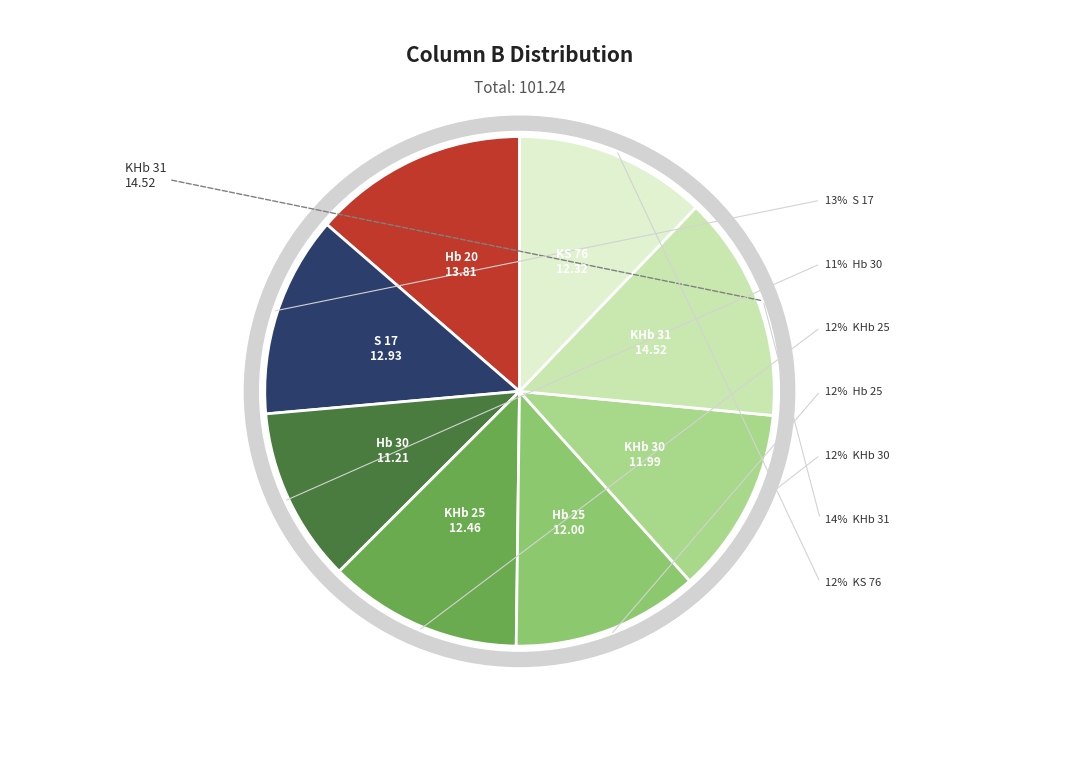

Combined, do Hb 20 and KHb 31 account for over 50%?

No